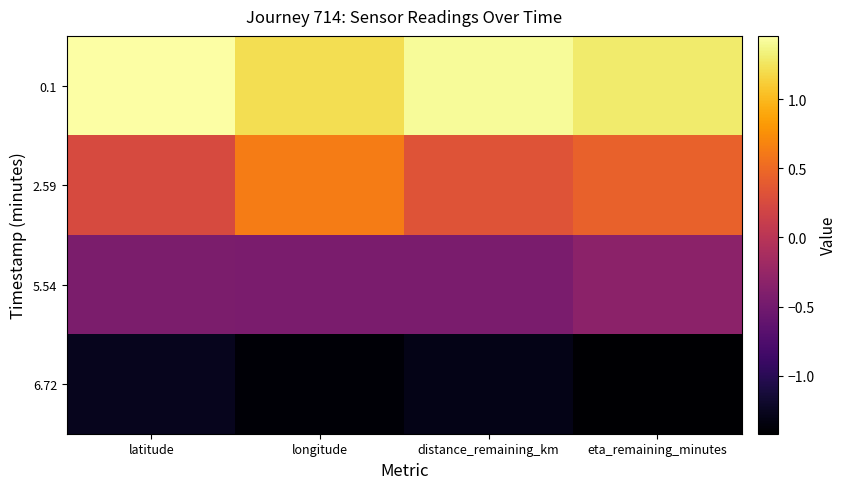

Count the number of data series in this chart.

4